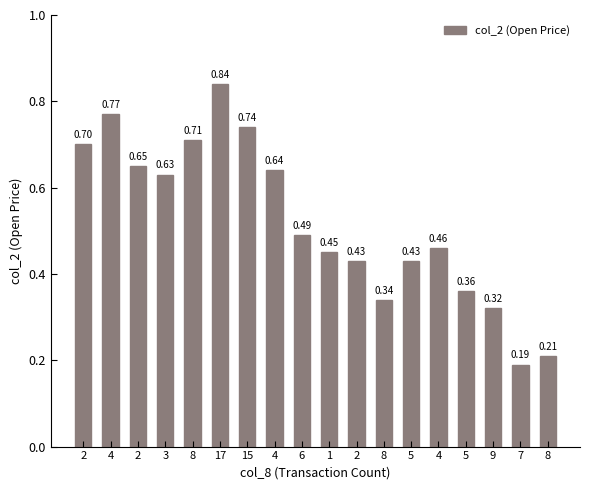

Which has a higher value, 8 or 15?

15